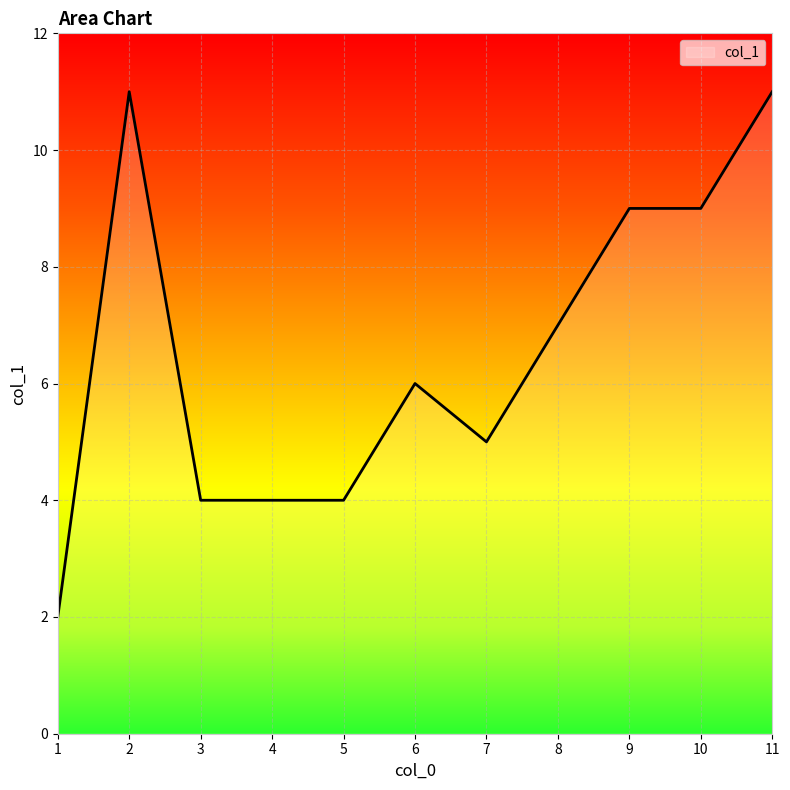

Which has a higher value, 3 or 2?

2